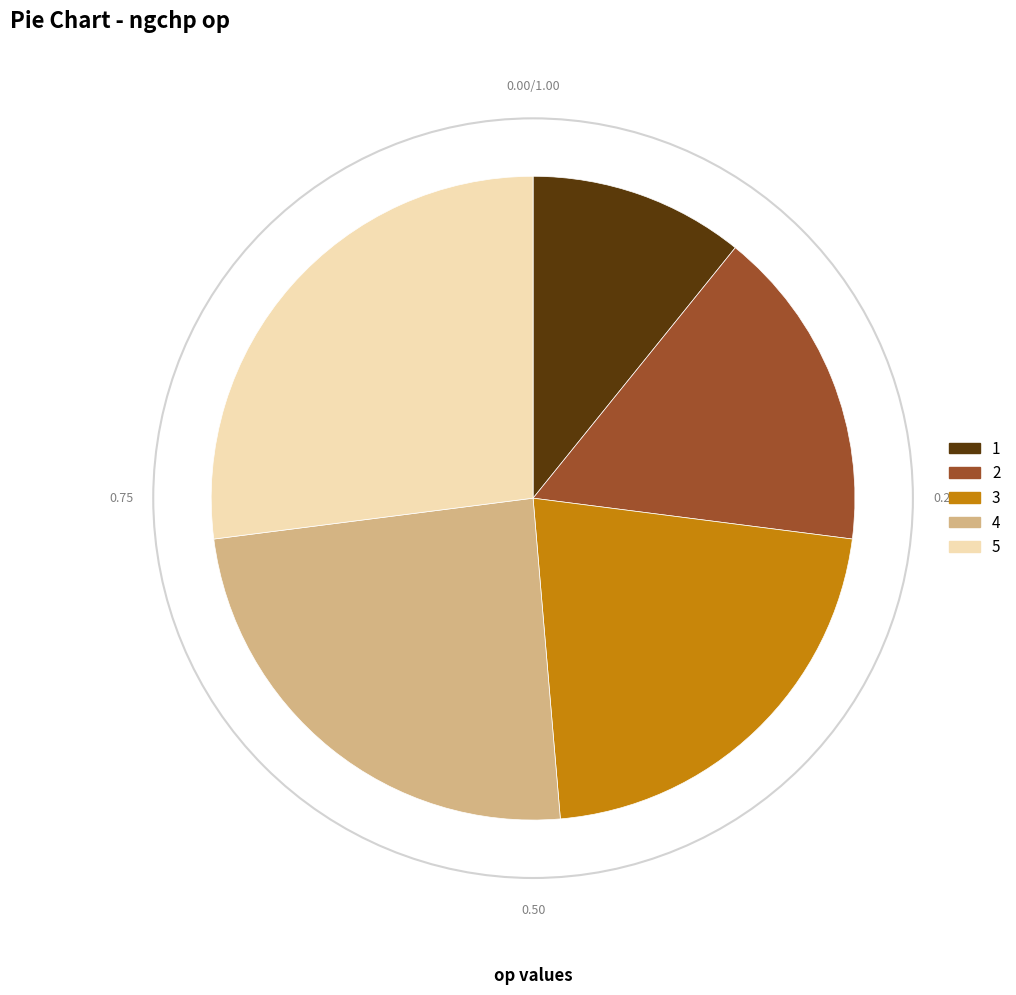

Rank the categories by value from highest to lowest.

5, 4, 3, 2, 1